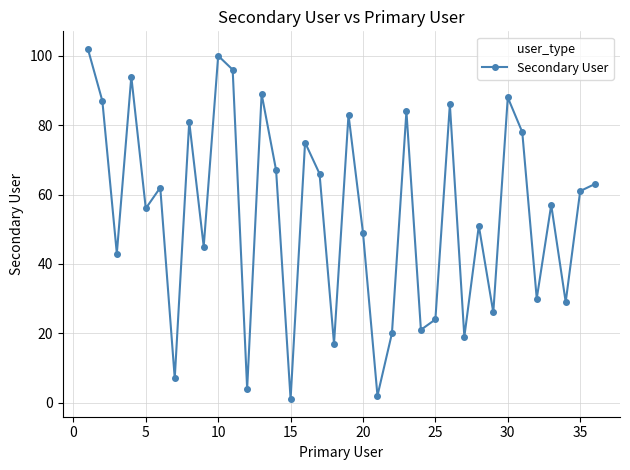

What is the maximum value shown in the chart?

102